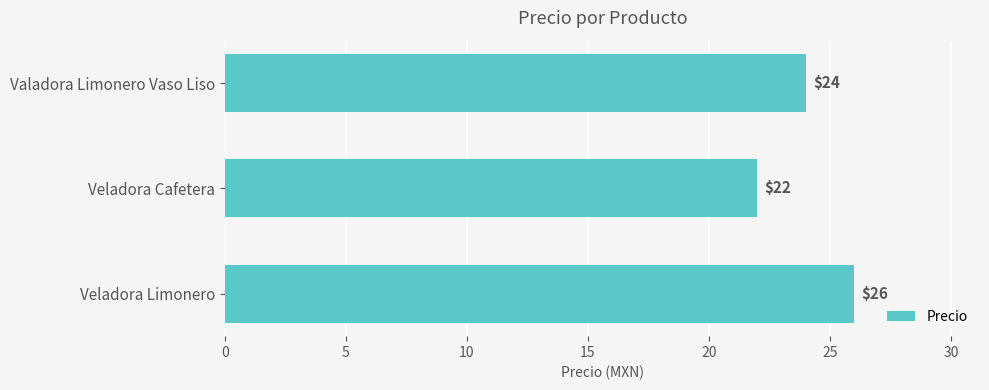

List the labels in order of value, smallest first.

Veladora Cafetera, Valadora Limonero Vaso Liso, Veladora Limonero